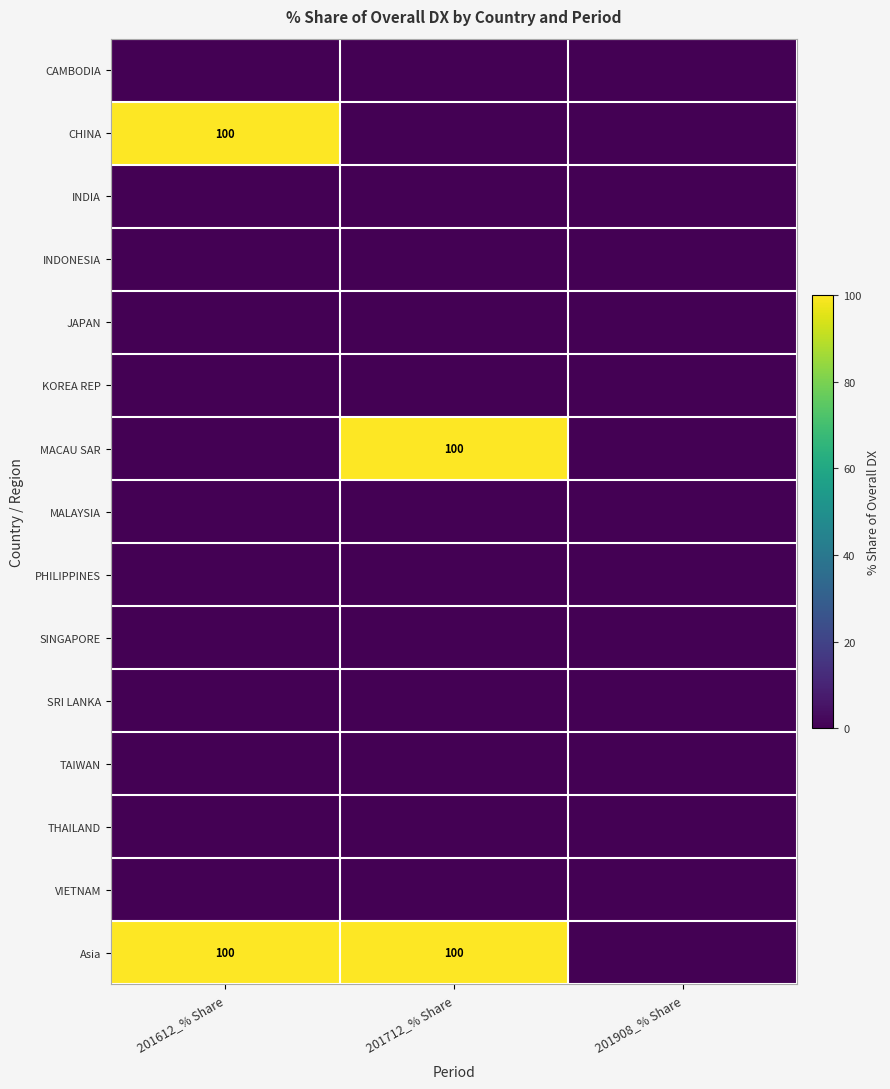

Which series has the largest total across all categories?

Asia